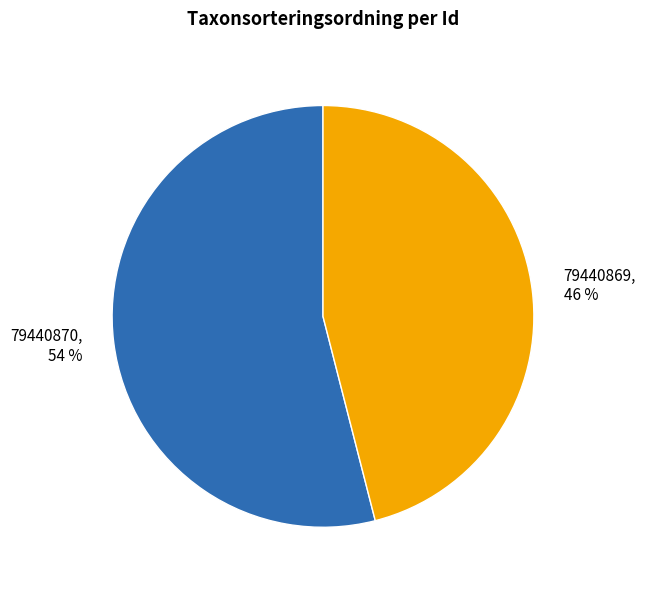

Which slice is the largest?

79440870